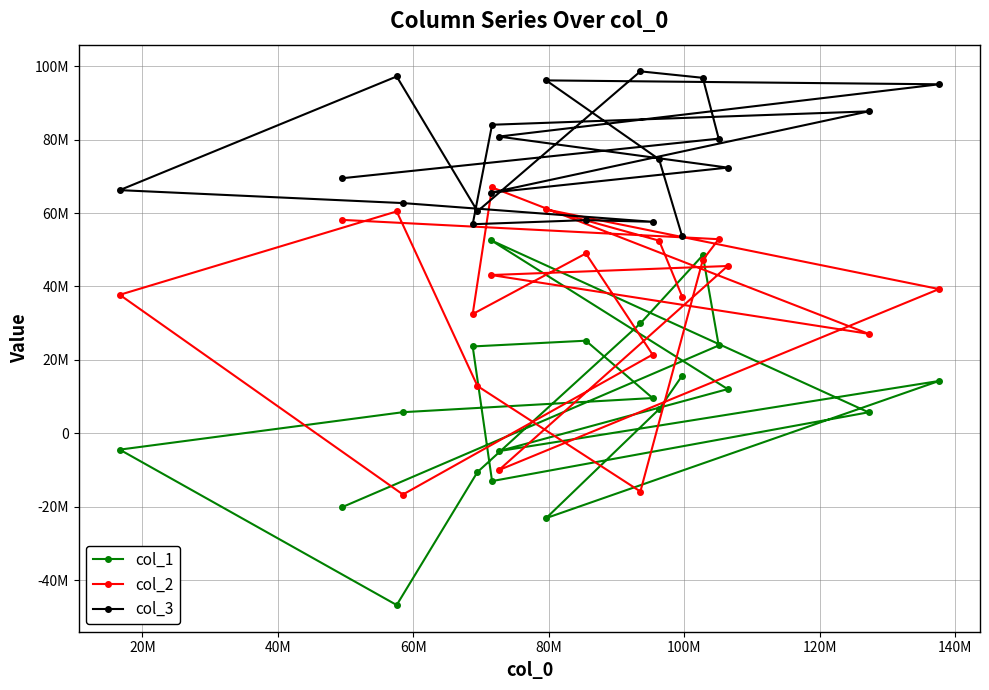

How many positive values does the col_1 series have?

13